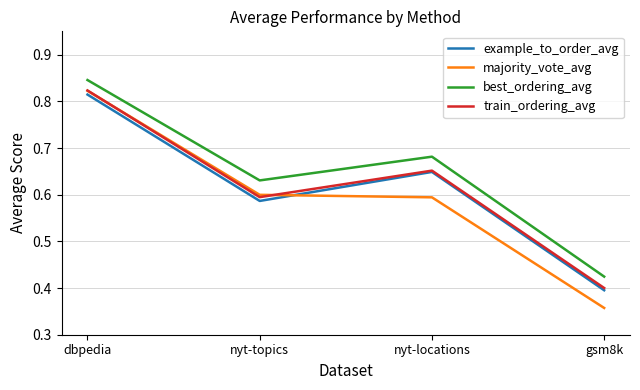

True or false: majority_vote_avg has a value of 0.6 at nyt-topics.

True